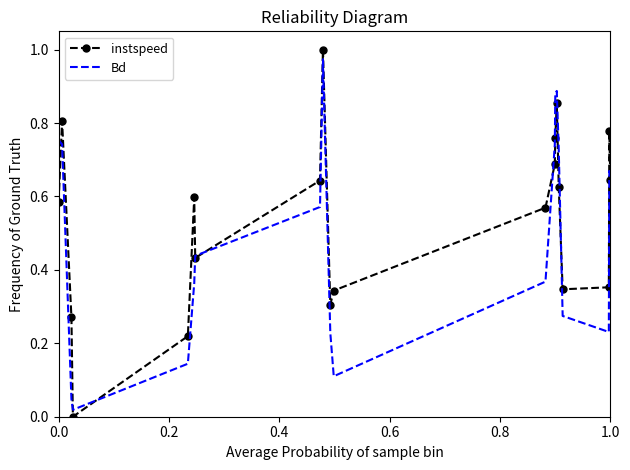

What are all the series names shown in the legend?

instspeed, Bd